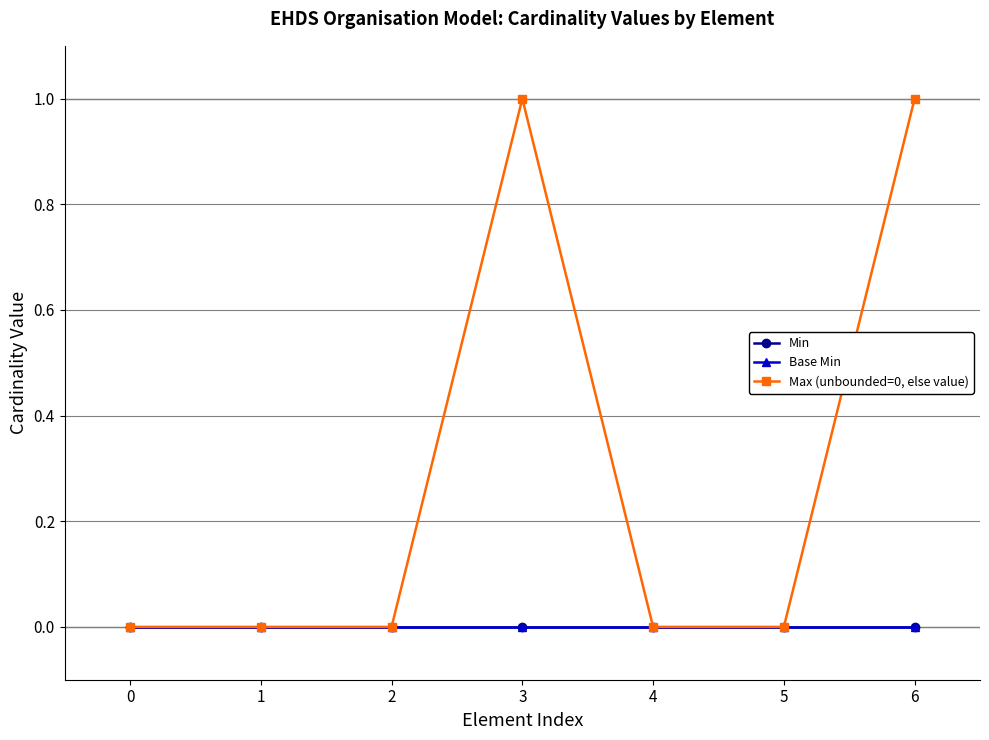

In Max (unbounded=0, else value), how many points are higher than both neighbors (excluding endpoints)?

1